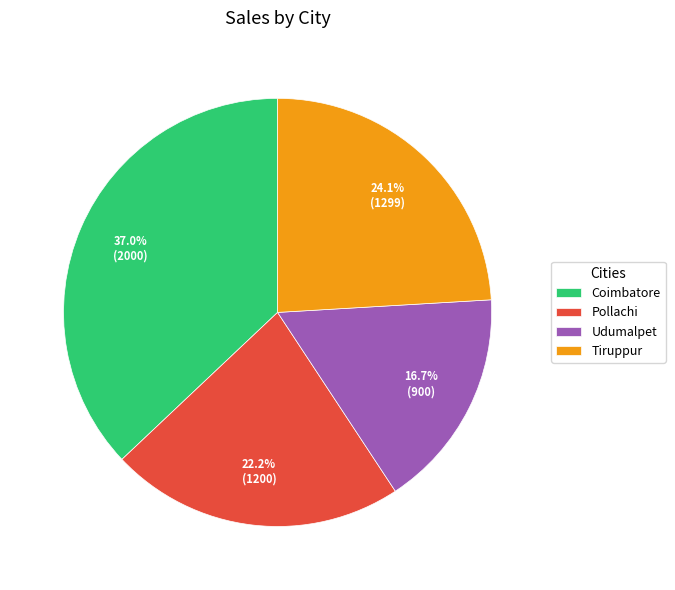

How many slices are in this pie chart?

4